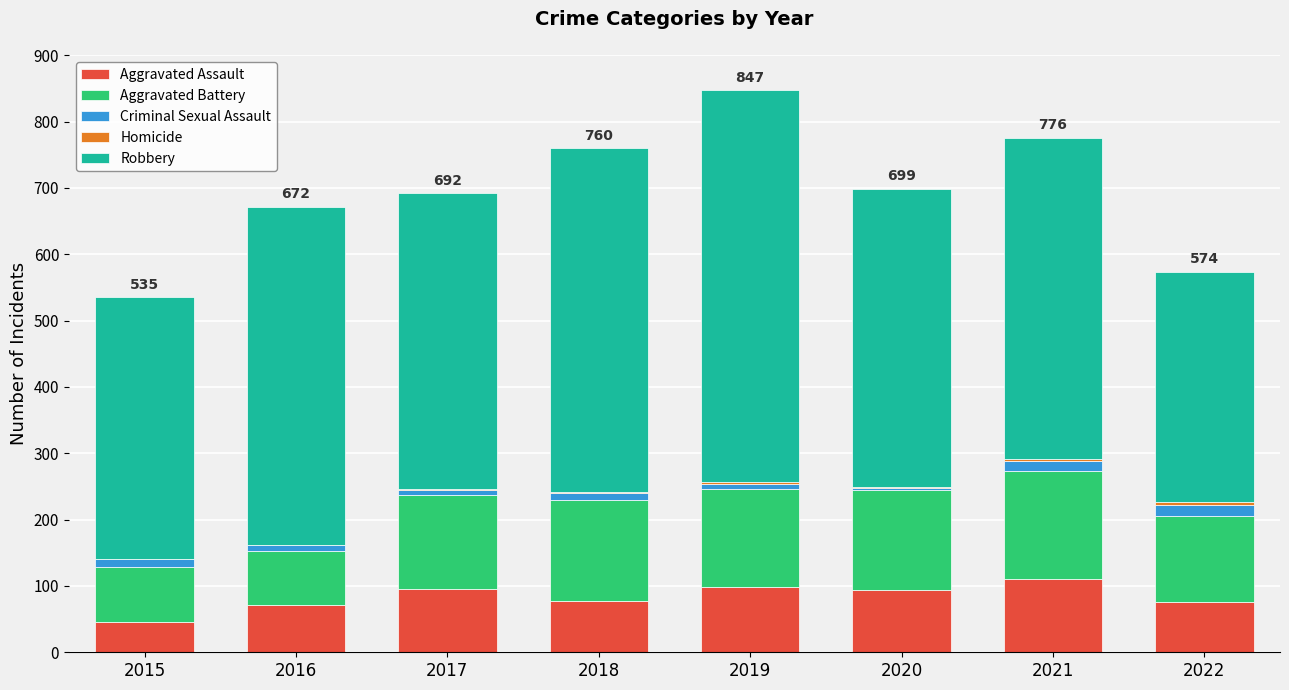

What is the maximum value for Aggravated Assault?

110